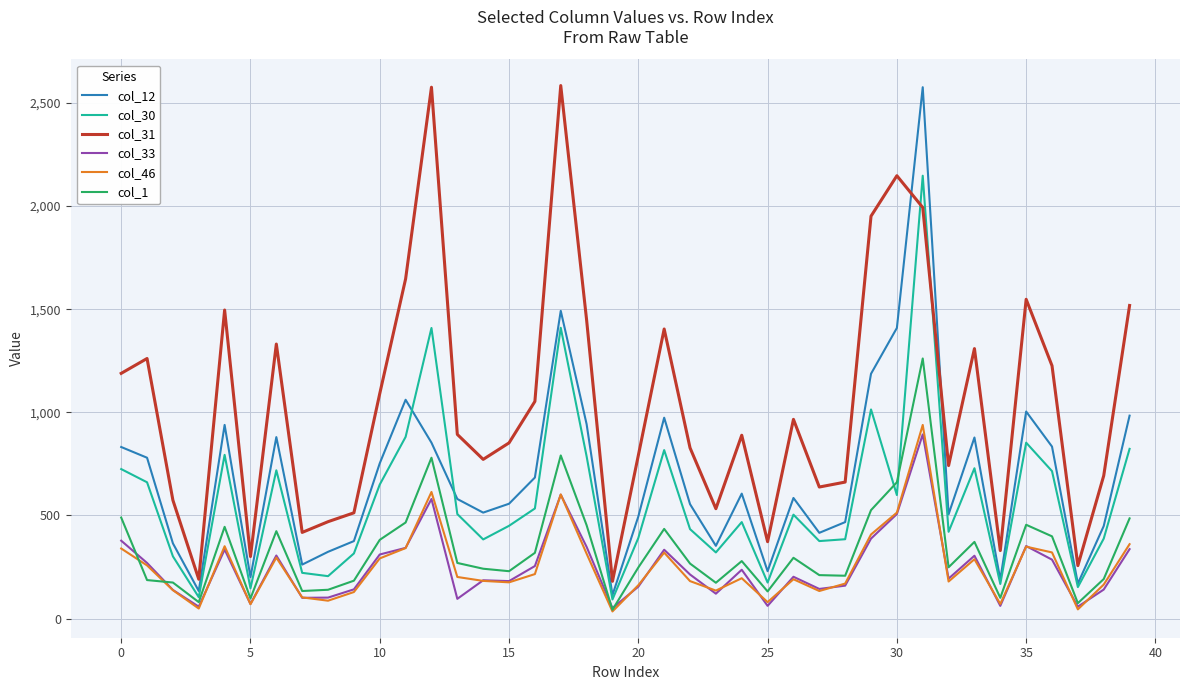

True or false: col_33 and col_31 cross at least once.

False